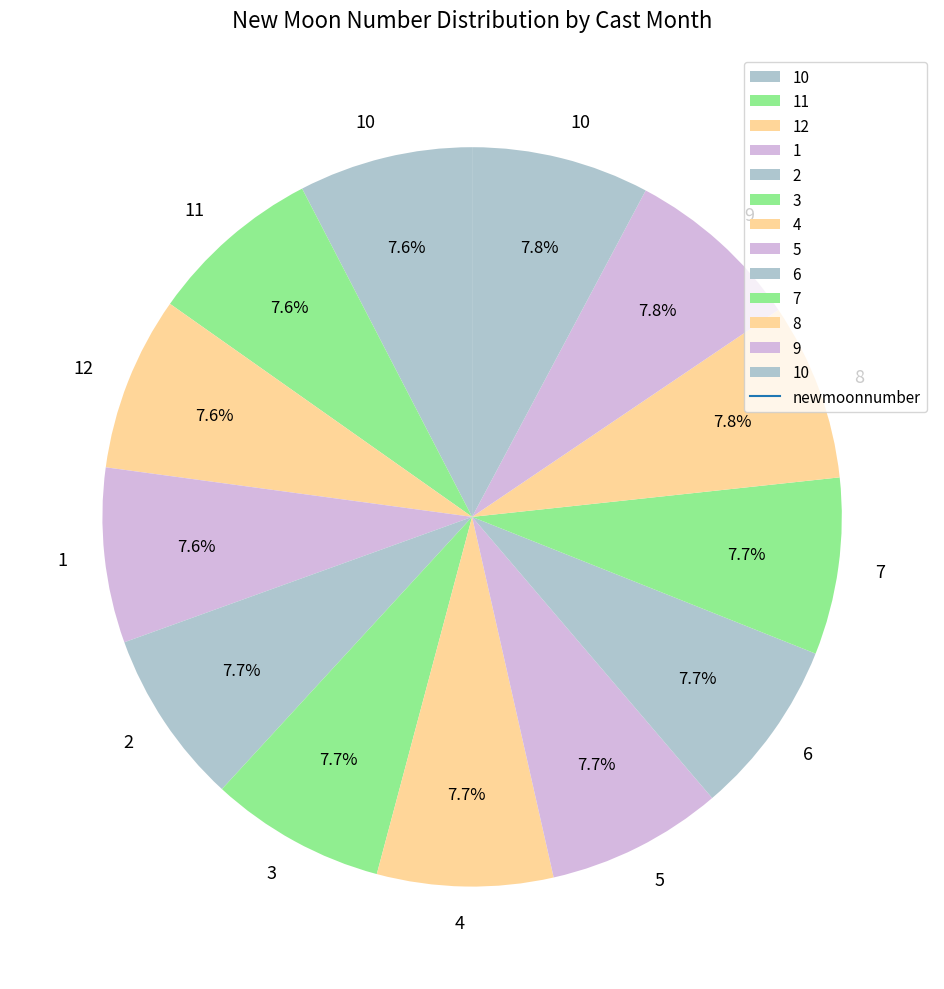

What is the largest slice in the pie chart?

10